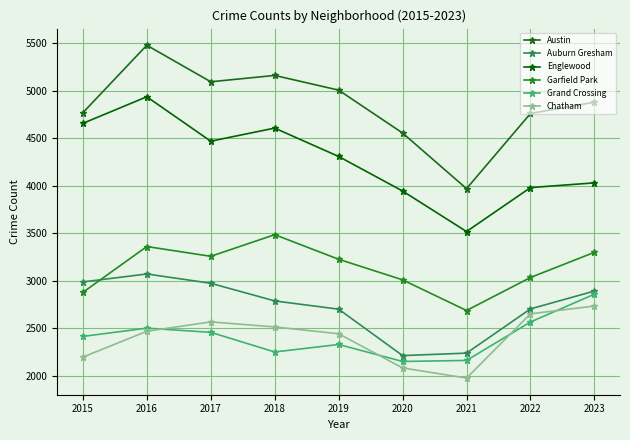

Between 2015 and 2018, which series saw the biggest shift?

Garfield Park